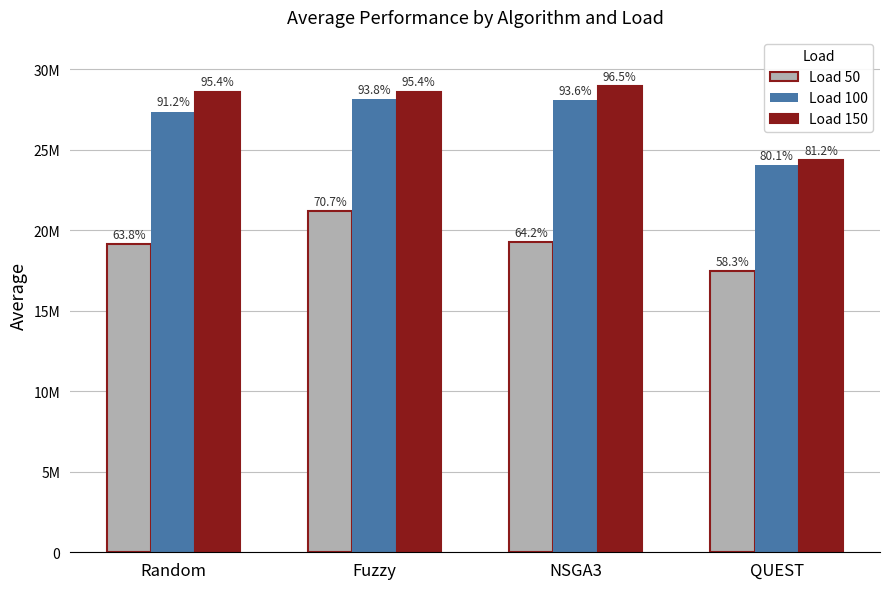

What is the maximum value for Load 50?

21200345.5